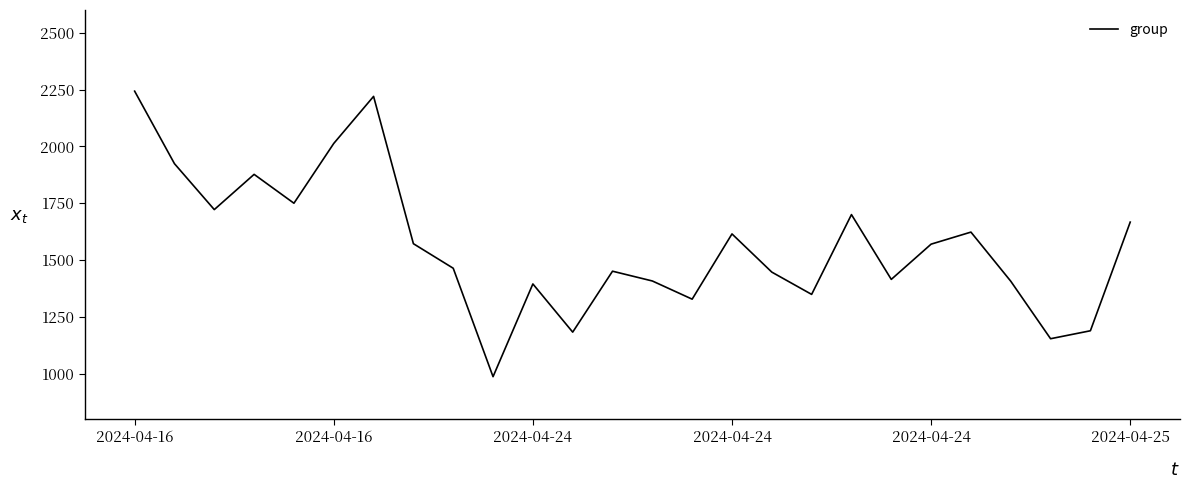

What is the difference between the maximum and minimum values?

1256